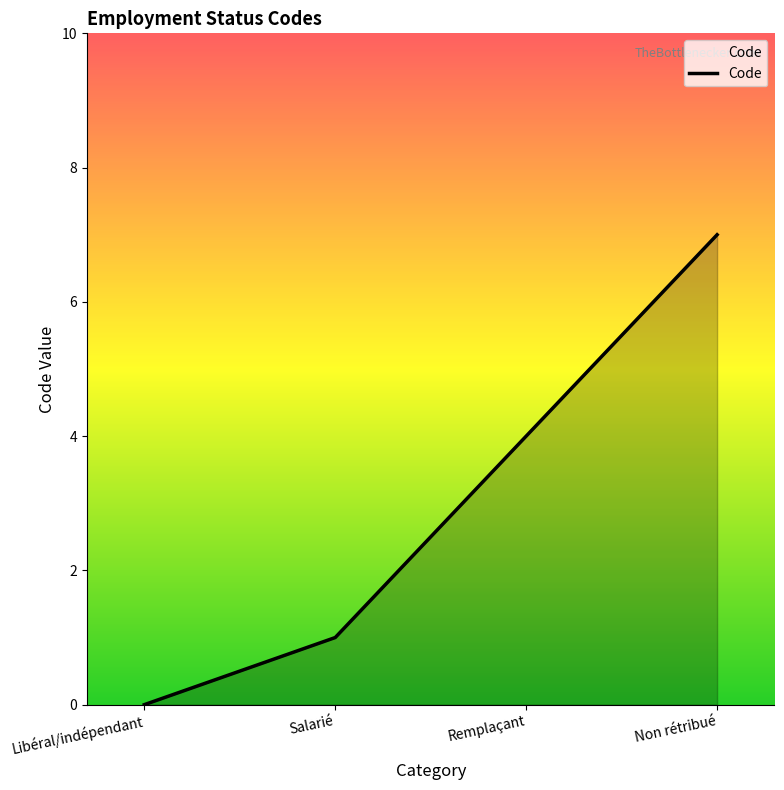

At which category does the chart reach its peak across all series?

Non rétribué